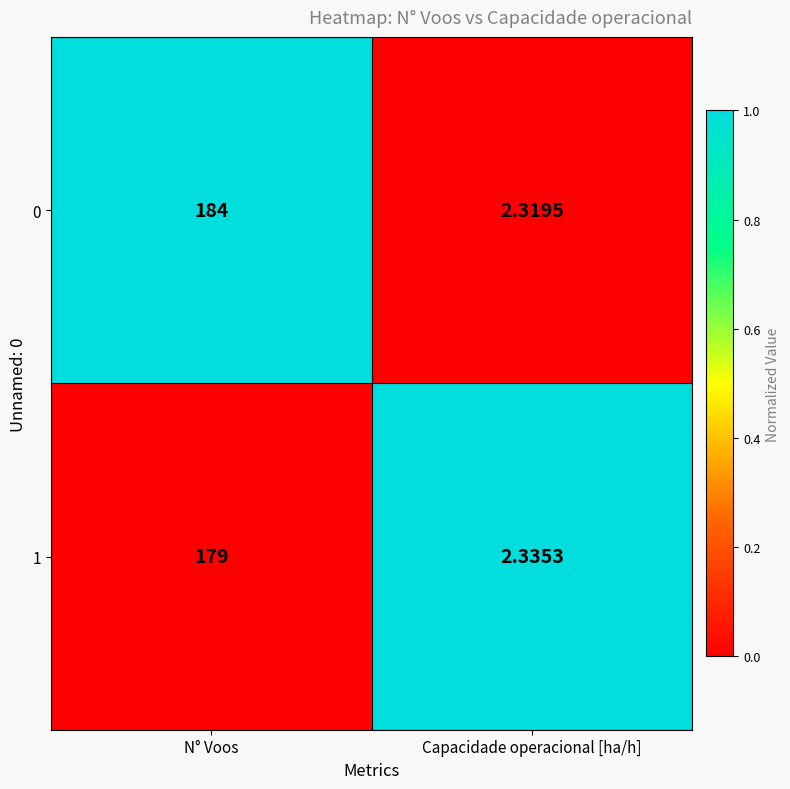

Which series has the widest spread of values?

0